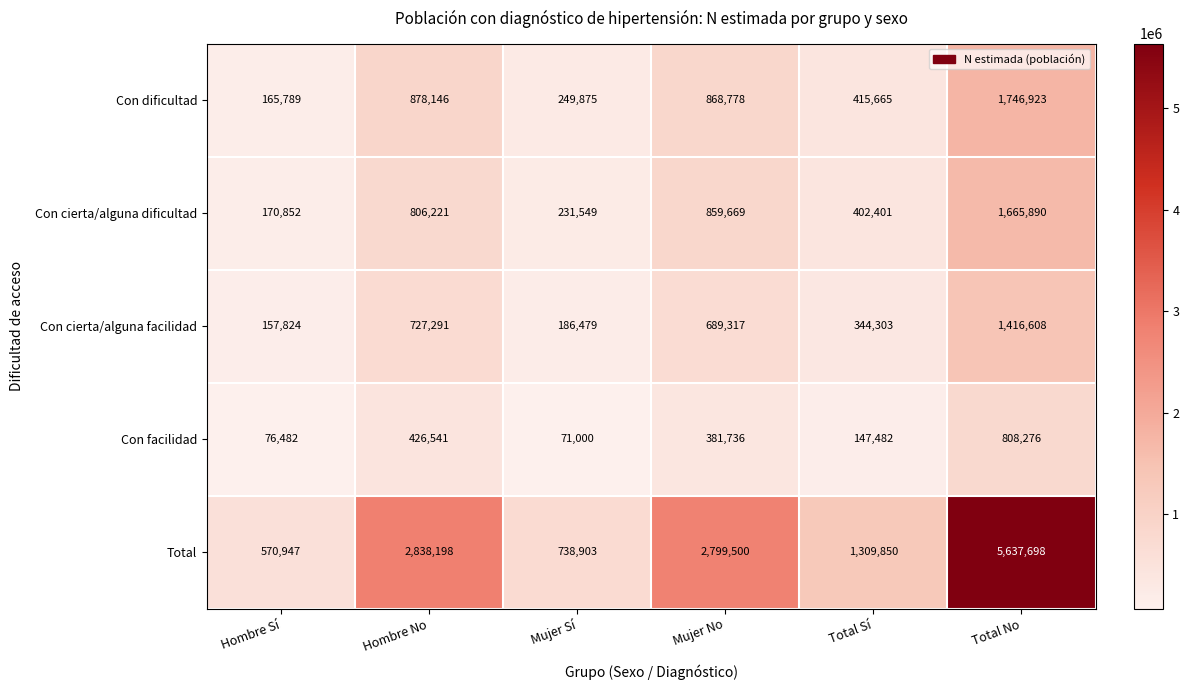

At which category is the sum across all series the highest?

Total No